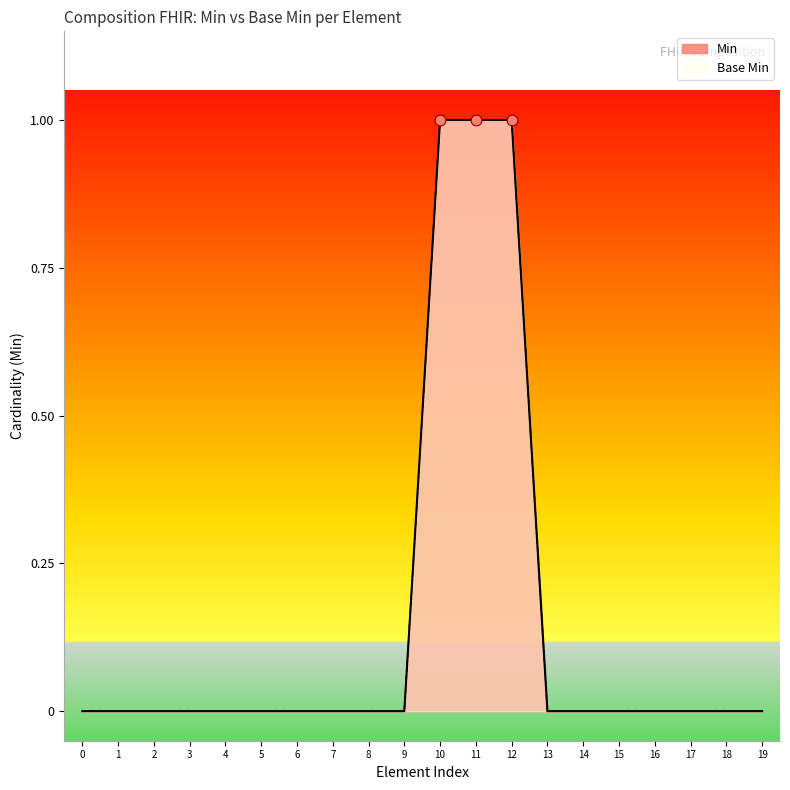

Which series contains the highest Y value?

Min